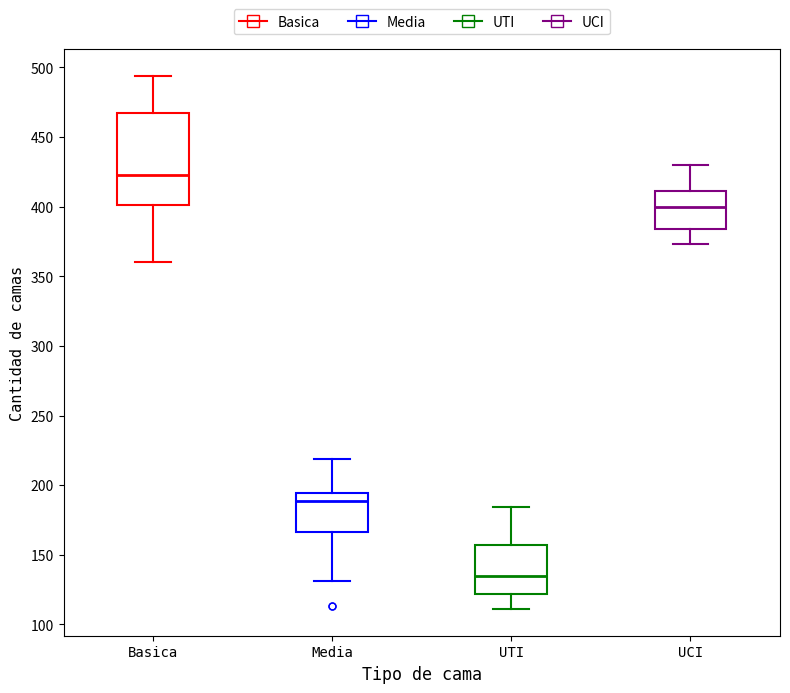

Reading left to right, transcribe this box plot: for each box, give where its median line is, the range the box spans, and where its two whiskers end, as read against the y-axis. The values are not printed on the chart, so give them approximately, as read against the axis.

Basica: median 425, box 400 to 470, whiskers 360 to 495
Media: median 190, box 165 to 195, whiskers 130 to 220
UTI: median 135, box 120 to 155, whiskers 110 to 185
UCI: median 400, box 385 to 410, whiskers 375 to 430